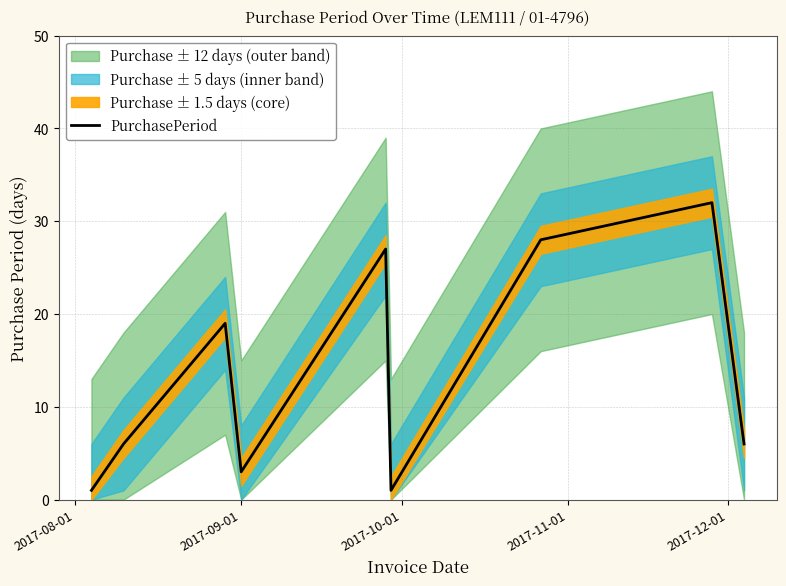

What is the difference between the maximum and minimum values?

31